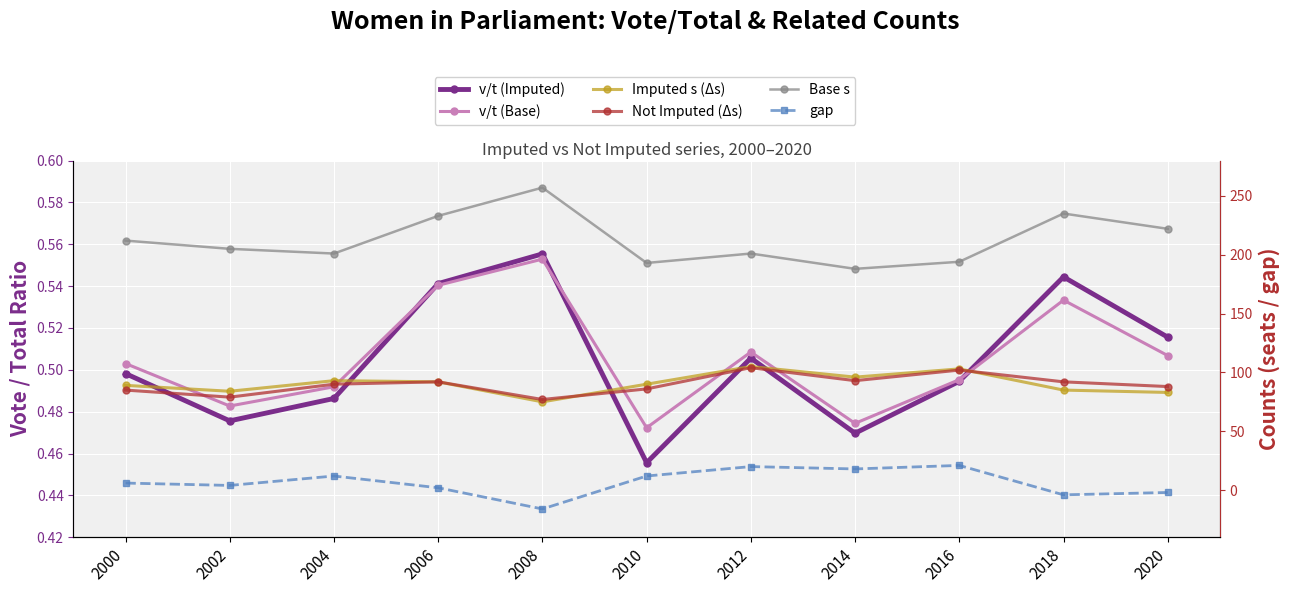

What is the total value across all series at 2000?

393.0